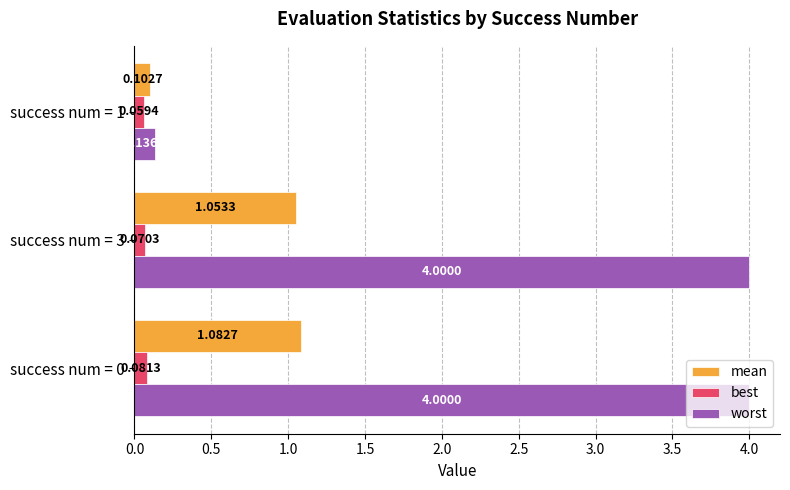

What is the difference between the maximum and minimum values in the mean series?

1.0